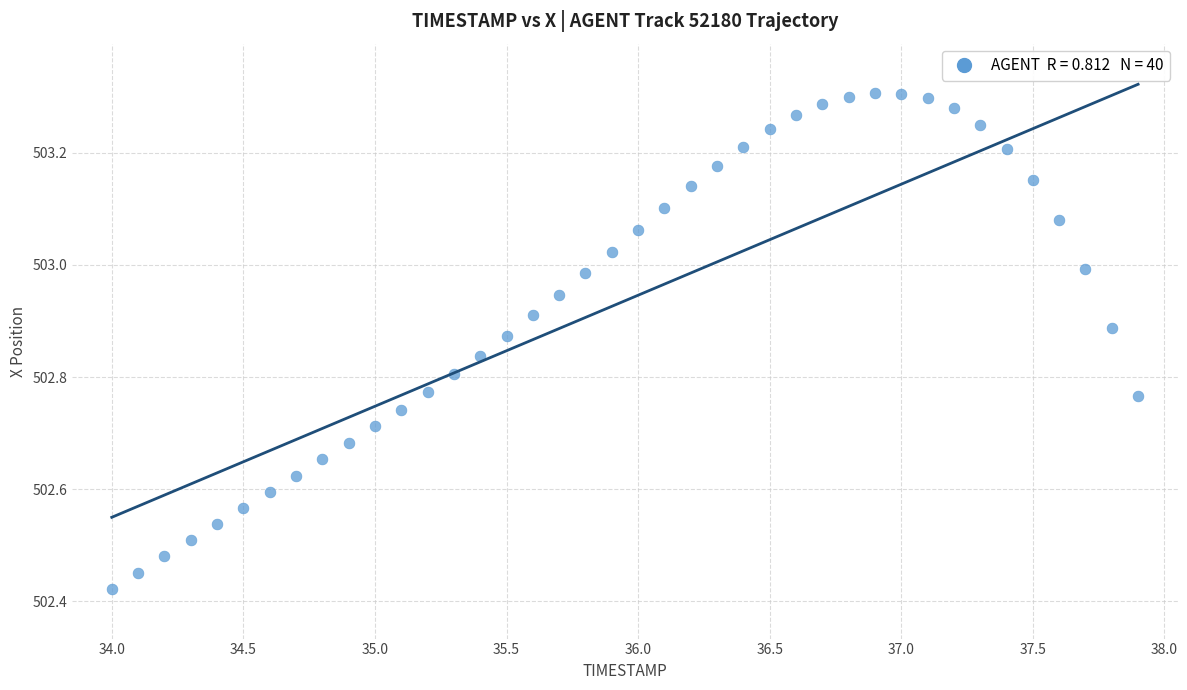

What is the range of Y values (max minus min)?

0.9